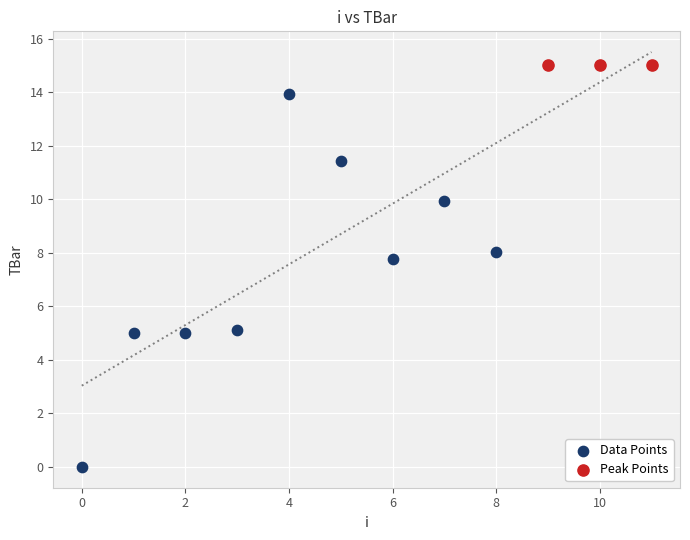

Which series contains the lowest Y value?

Data Points